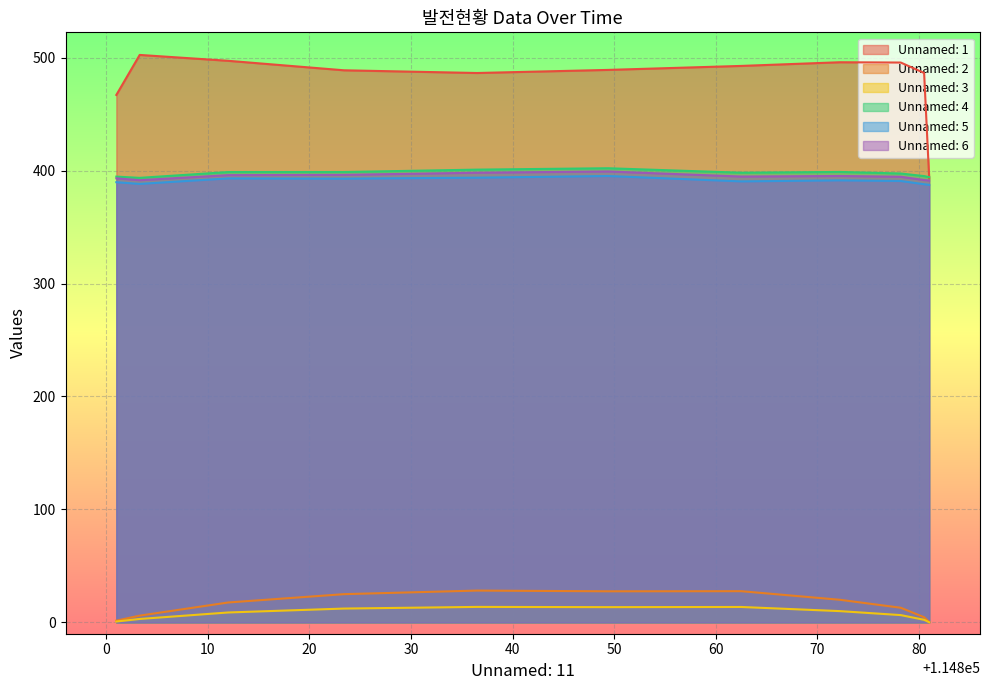

How many data points in Unnamed: 3 are less than 8?

5